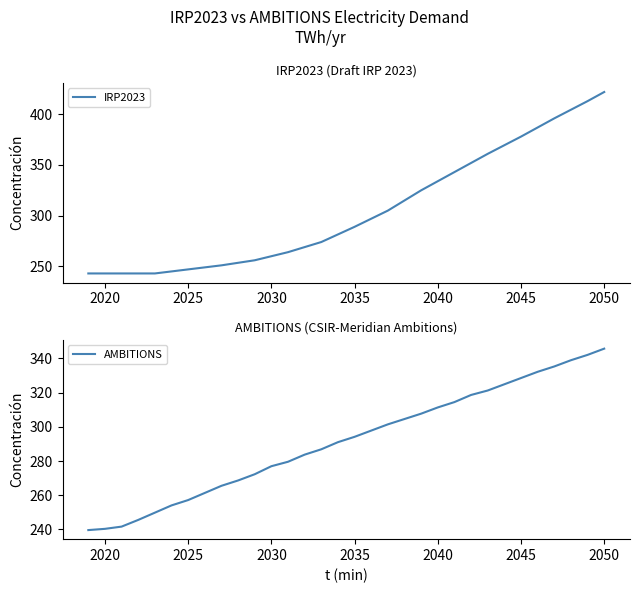

At which label is IRP2023 closest to 332?

2040